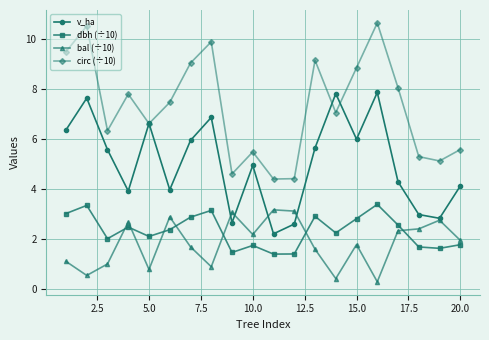

Which series has the widest spread of values?

circ (÷10)